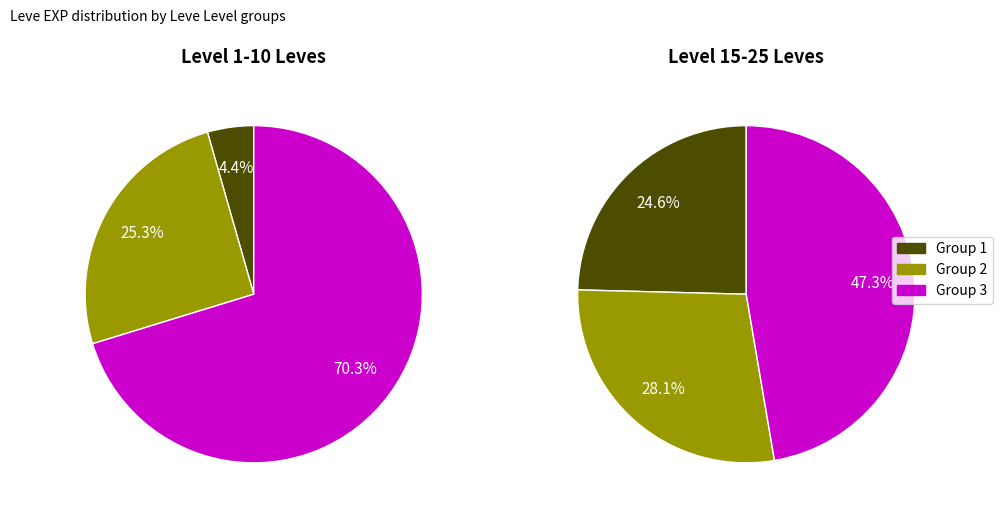

What percentage is the 1 slice, to the nearest percent?

25%